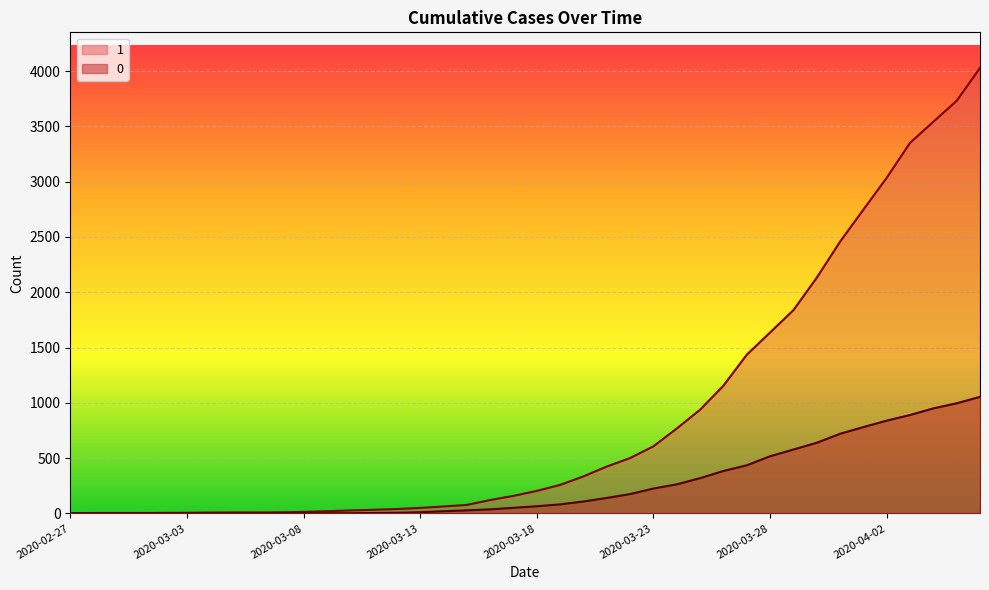

True or false: 0 and 1 cross at least once.

False